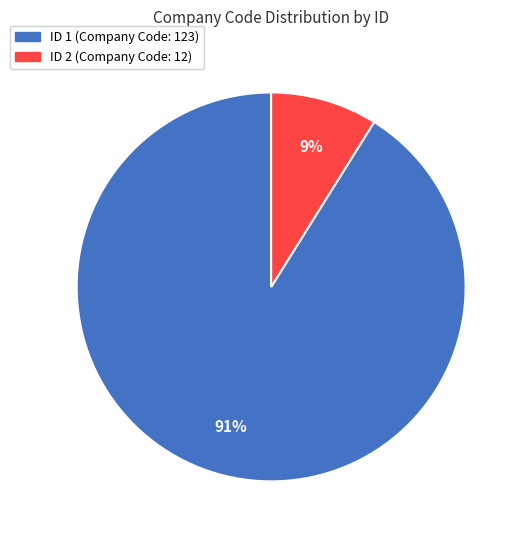

Which slice represents more than half of the pie?

ID 1 (Company Code: 123)